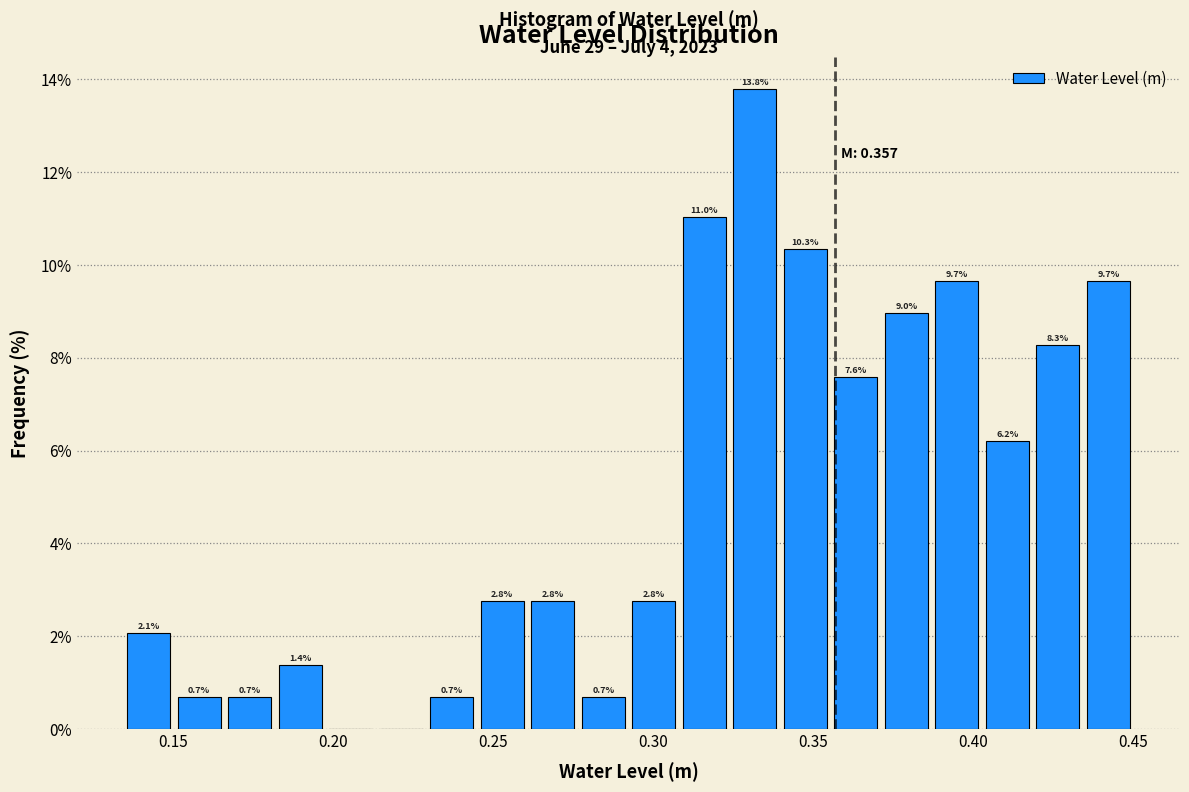

Around what value on the x-axis is the tallest bar? Give the approximate position of its centre, as read against the axis.

0.330